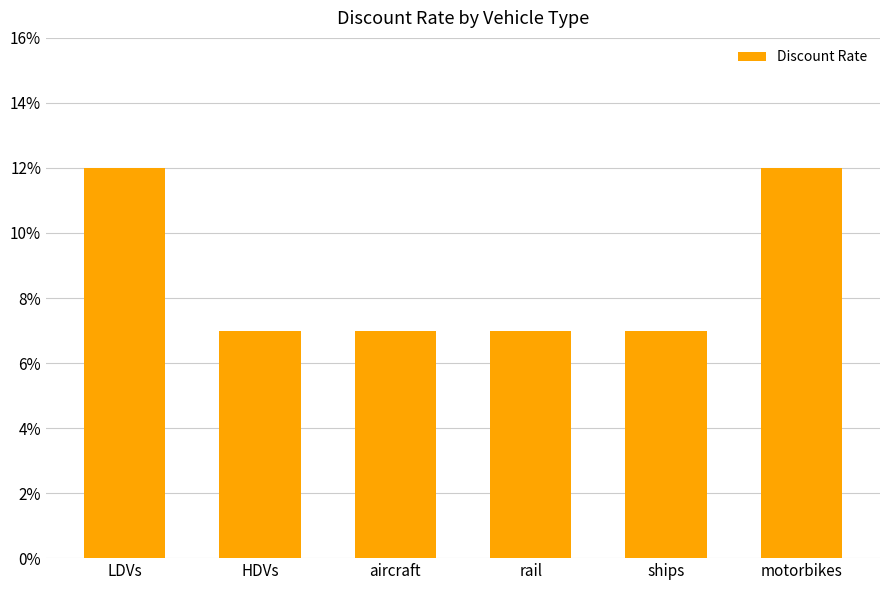

How many bars are there in total?

6